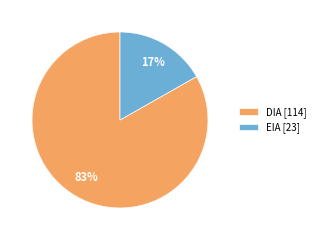

Which slice is the largest?

DIA